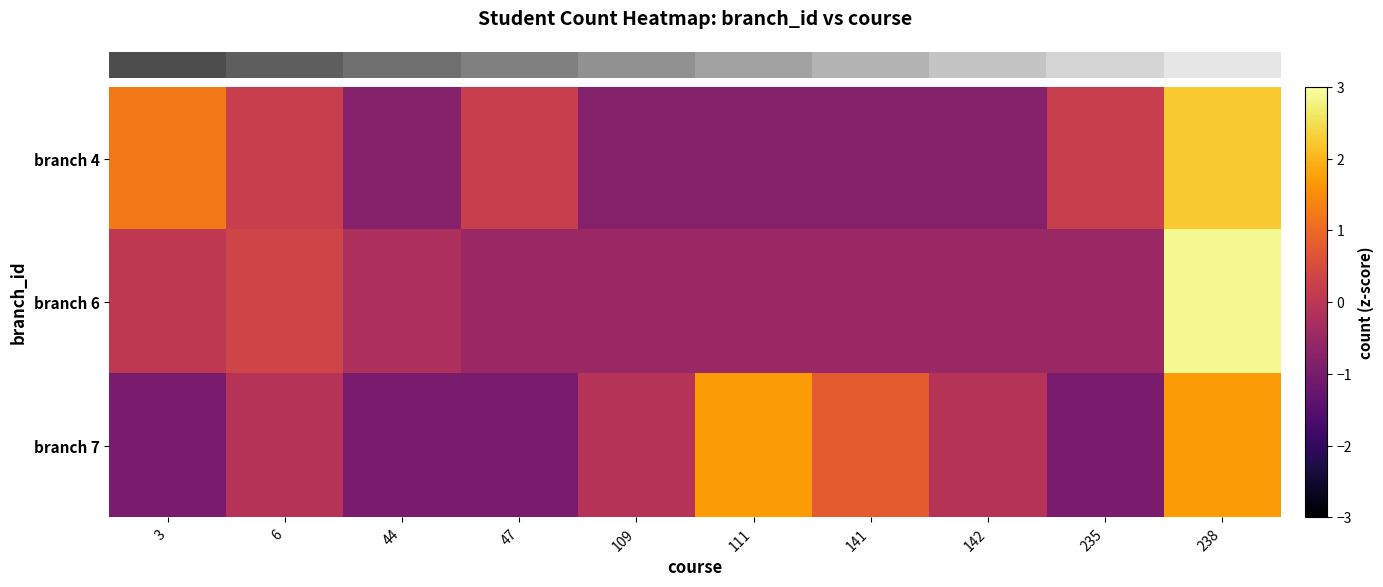

At how many categories does at least one series exceed 1?

3